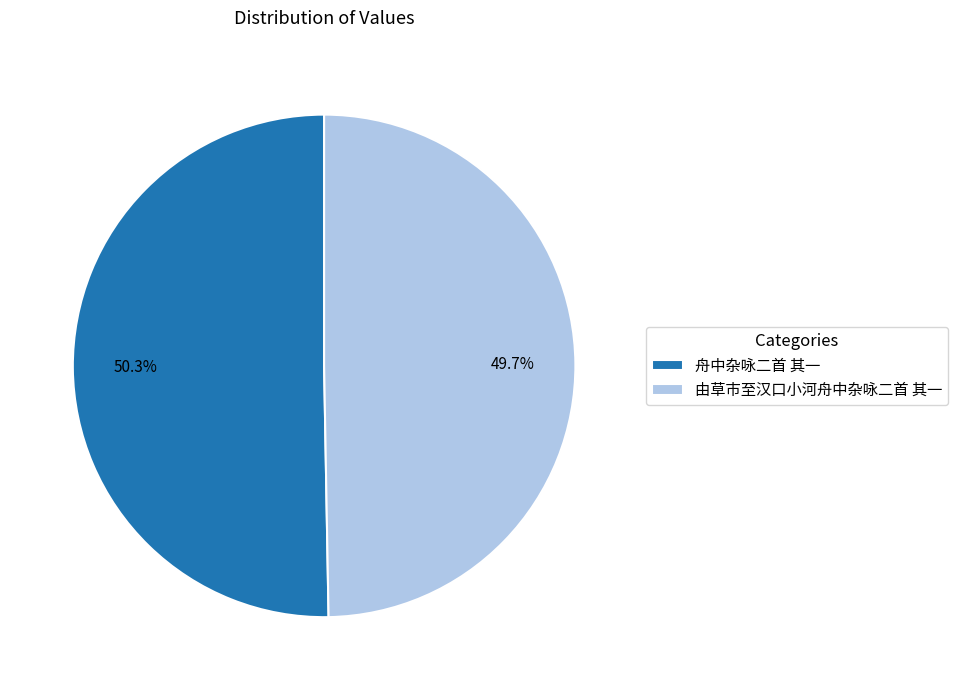

Which category has the biggest portion of the pie?

舟中杂咏二首 其一